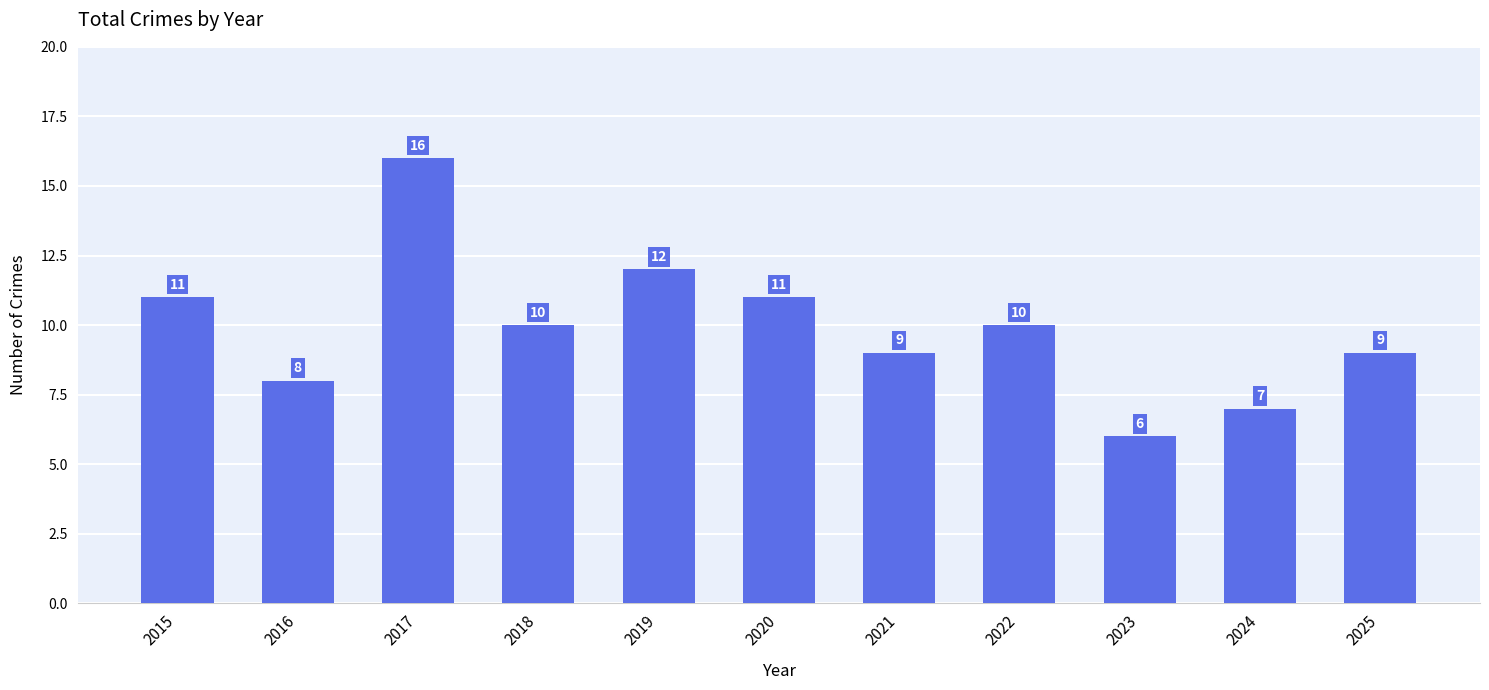

Reading right to left, extract all data points from this chart.

9	7	6	10	9	11	12	10	16	8	11